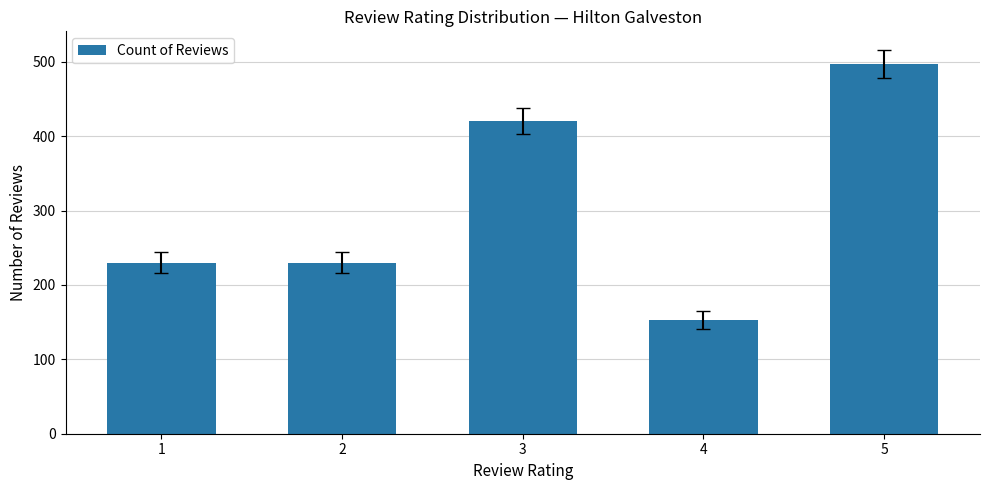

True or false: the data shows 421 at 3.

True